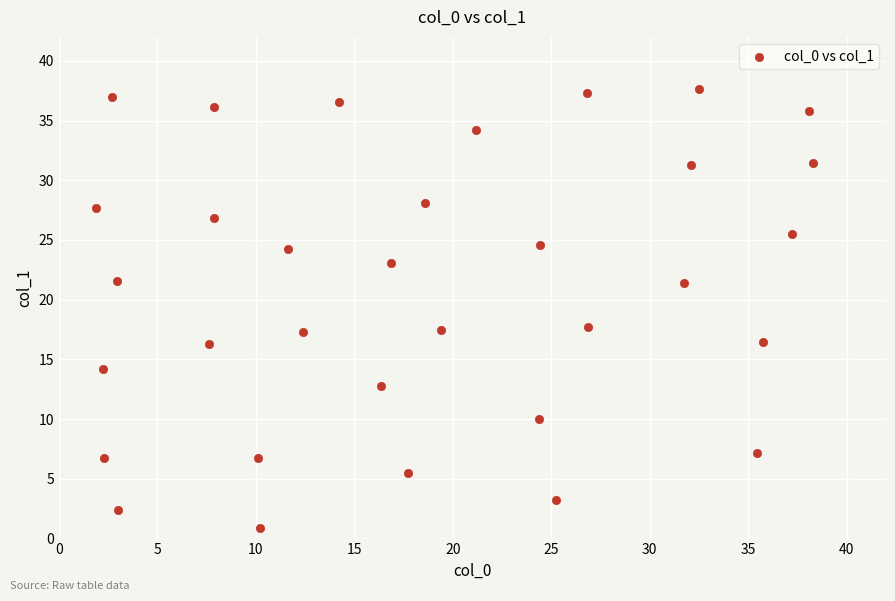

What is the range of Y values (max minus min)?

36.8